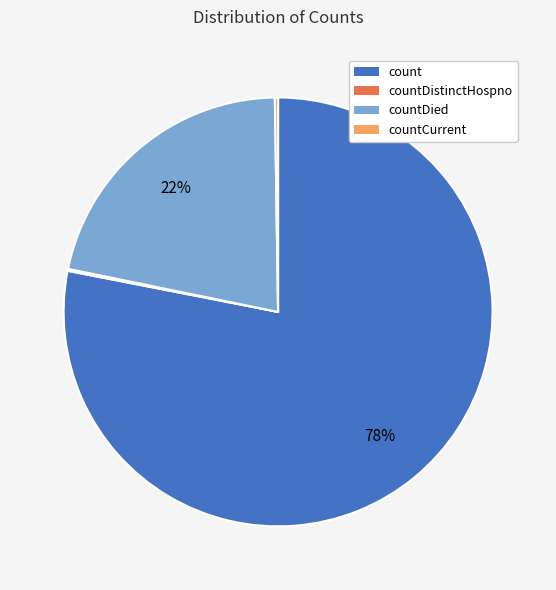

To the nearest percent, what is the average slice percentage?

25%